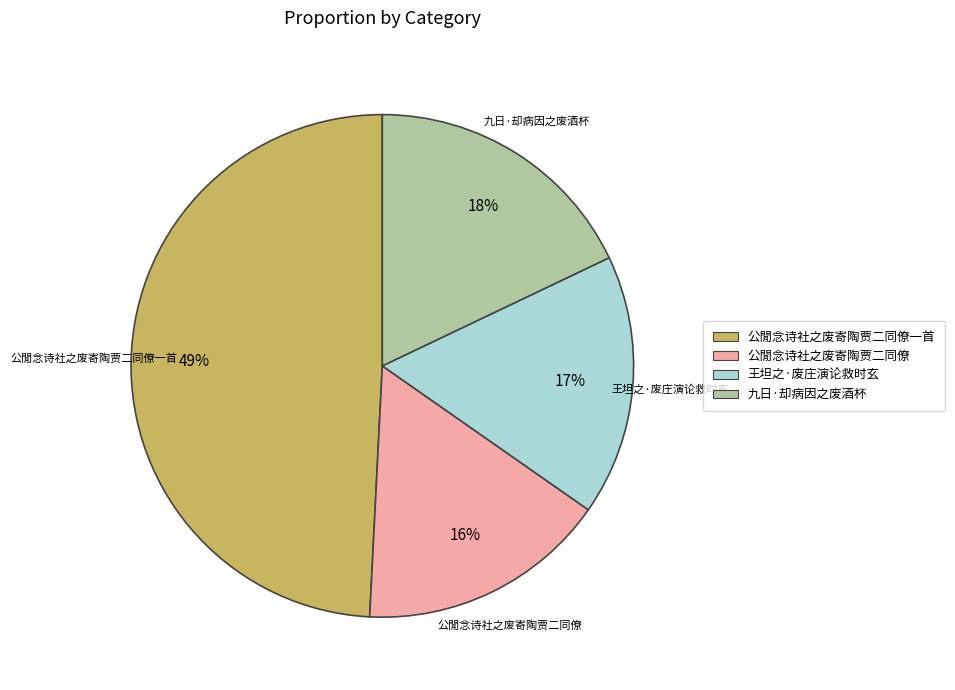

To the nearest percent, what portion does 公閒念诗社之废寄陶贾二同僚一首 represent?

49%